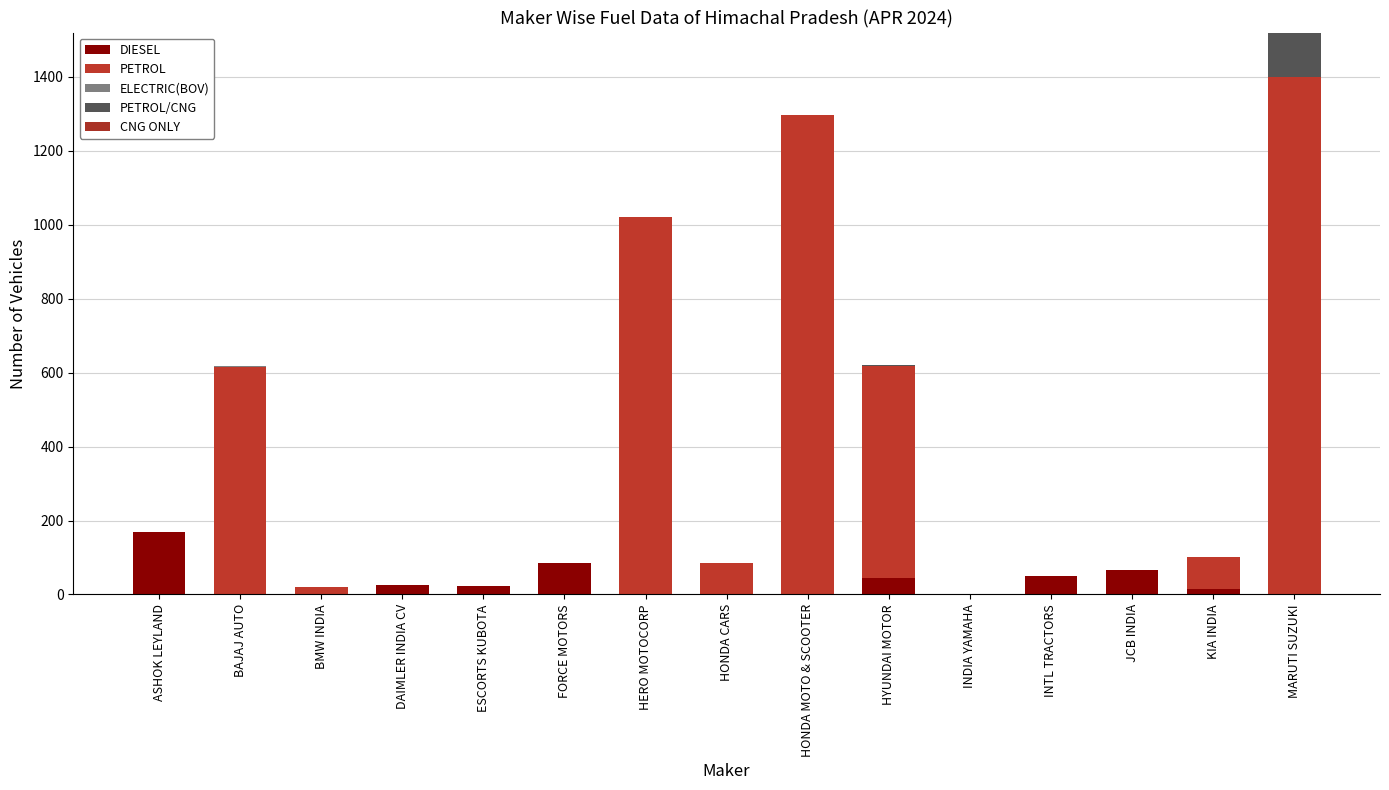

Count the number of categories in the chart.

15